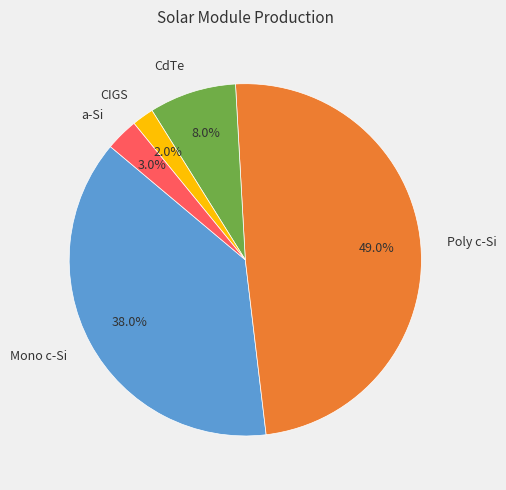

Rank the categories by value from lowest to highest.

CIGS, a-Si, CdTe, Mono c-Si, Poly c-Si